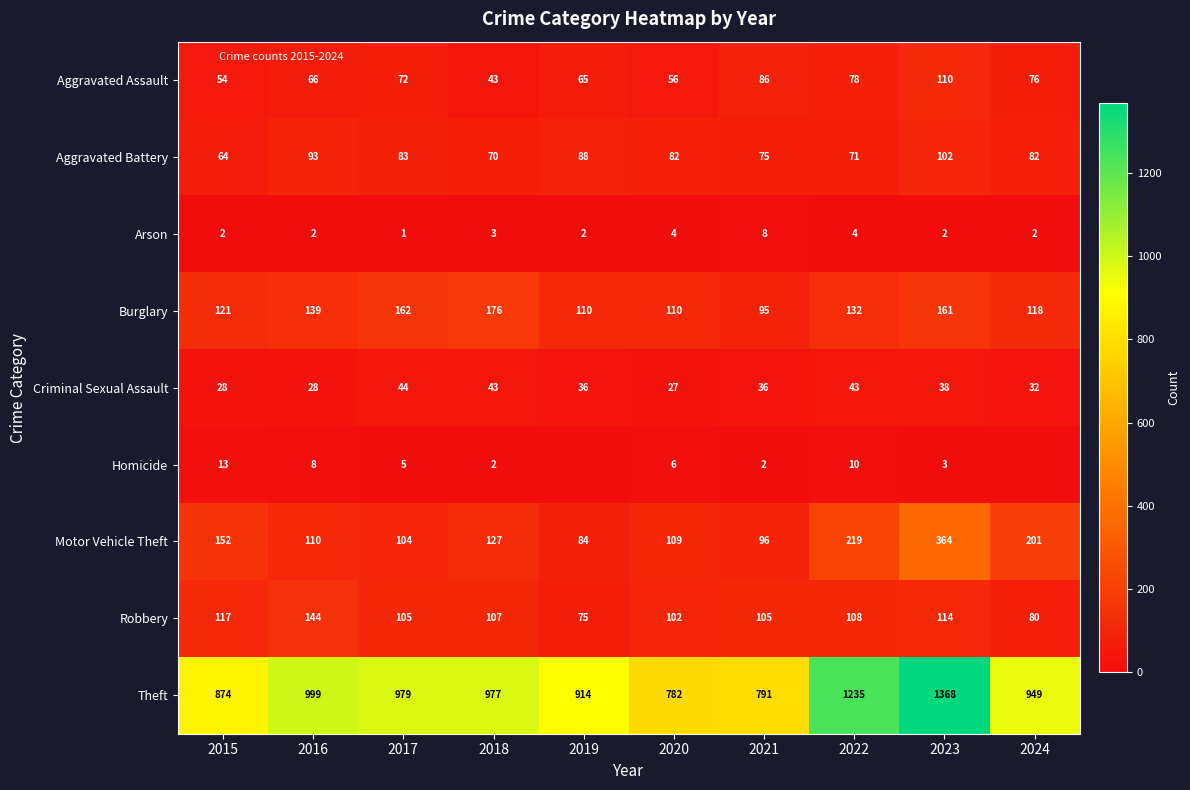

What is the average value of the Motor Vehicle Theft series?

157